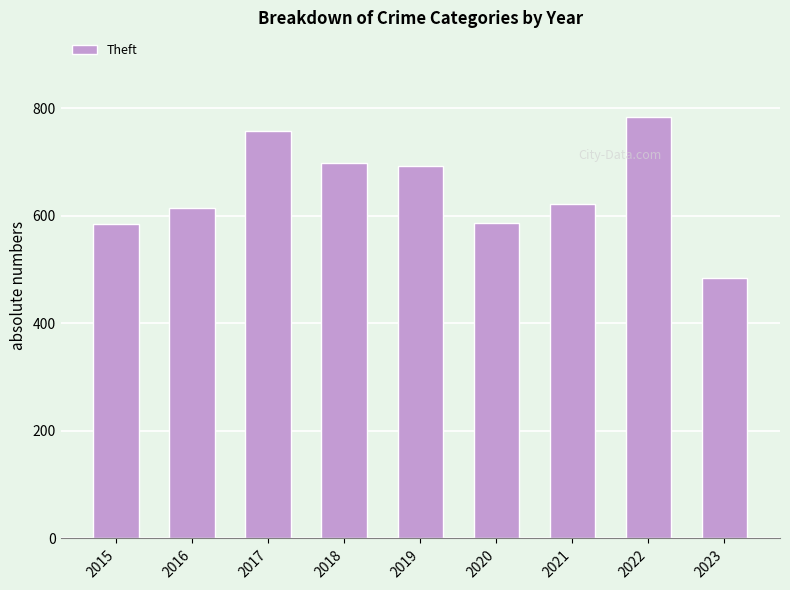

Does the chart contain any negative values?

No